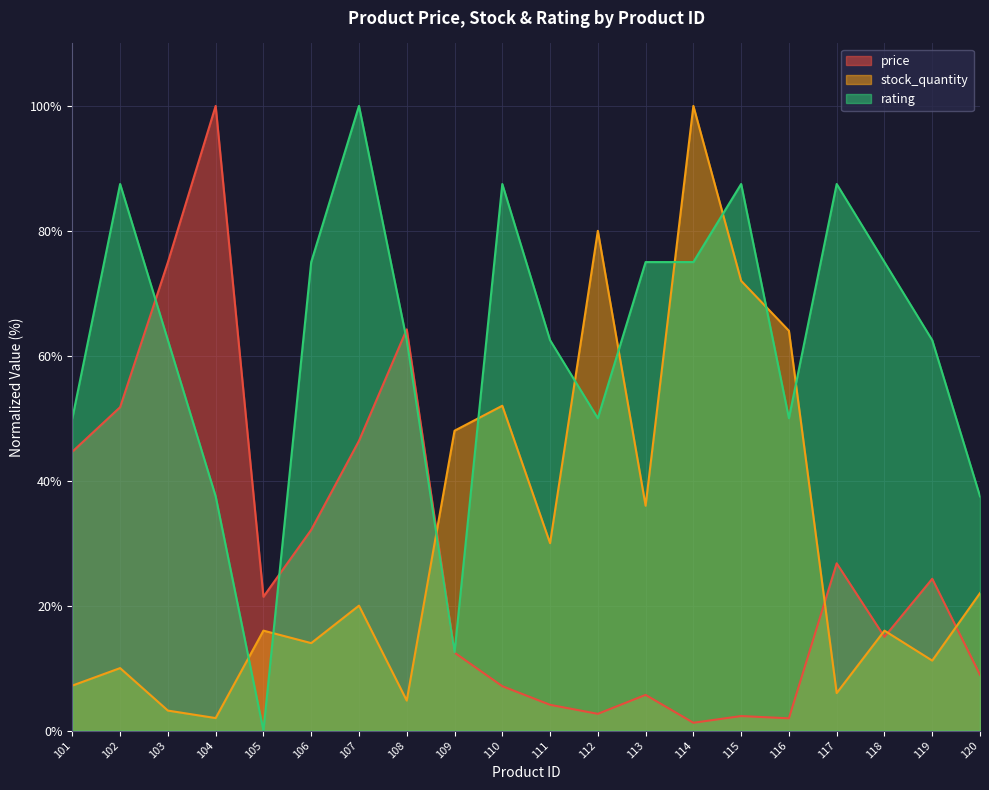

What is the difference between the stock_quantity values at 118 and 109?

32.0